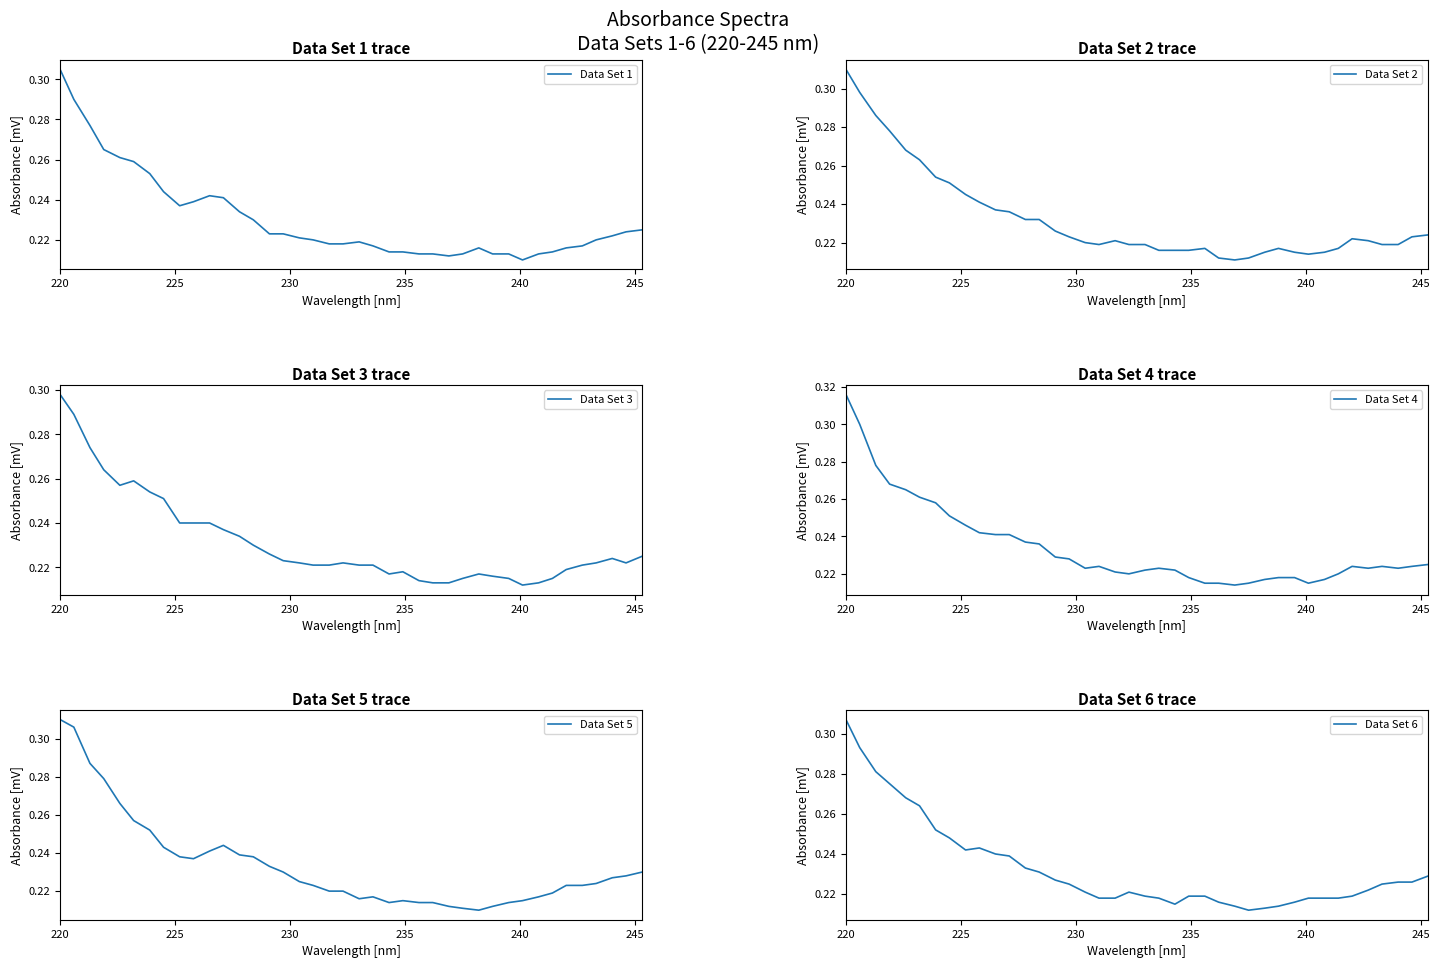

Is the value of Data Set 4 at 10 greater than the value of Data Set 1 at 230?

No